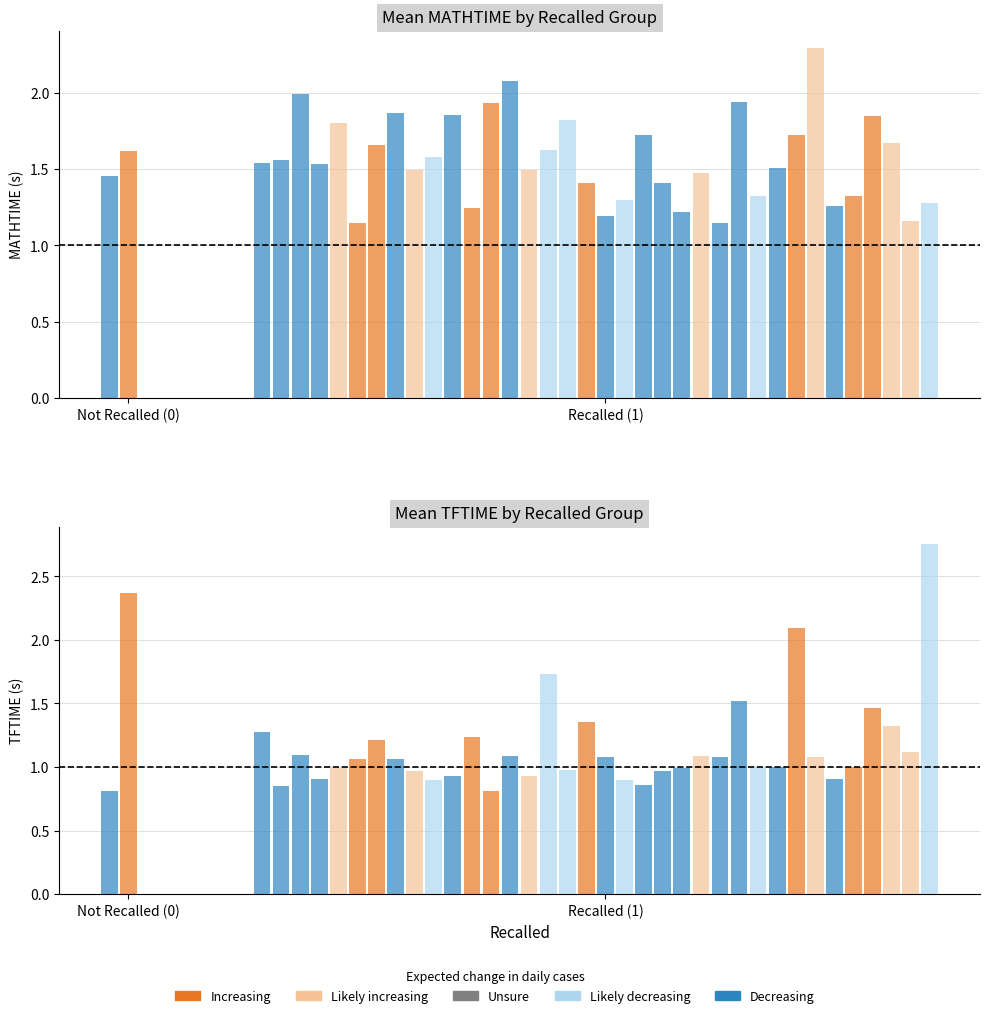

What is the difference between the MATHTIME values at 12 and 20?

0.2